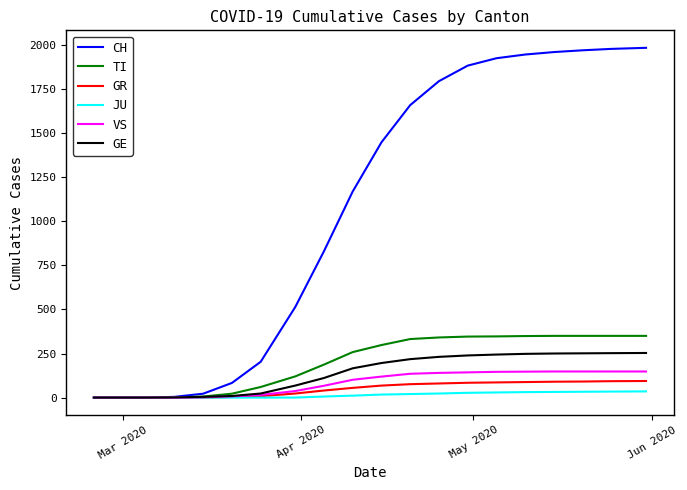

Which series has the largest range (max minus min)?

CH